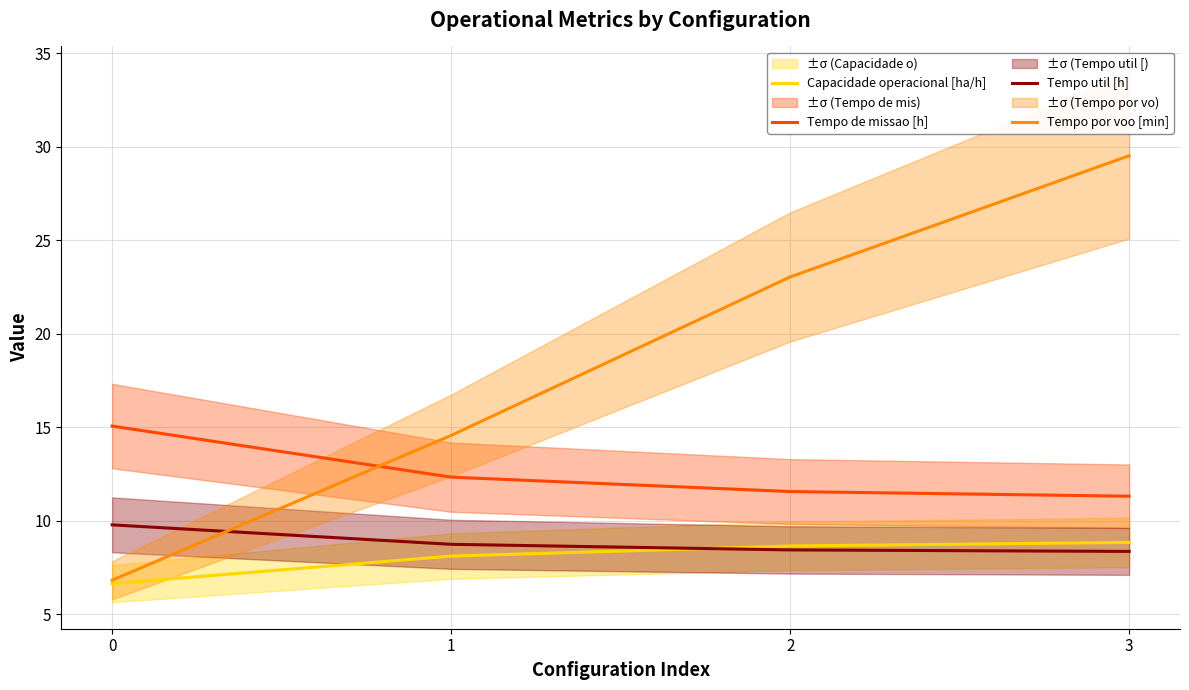

Reading left to right, extract all data points from this chart.

Capacidade operacional [ha/h]: 0=6.6	1=8.1	2=8.6	3=8.8
Tempo de missao [h]: 0=15.1	1=12.3	2=11.6	3=11.3
Tempo util [h]: 0=9.8	1=8.7	2=8.4	3=8.4
Tempo por voo [min]: 0=6.8	1=14.6	2=23.0	3=29.5